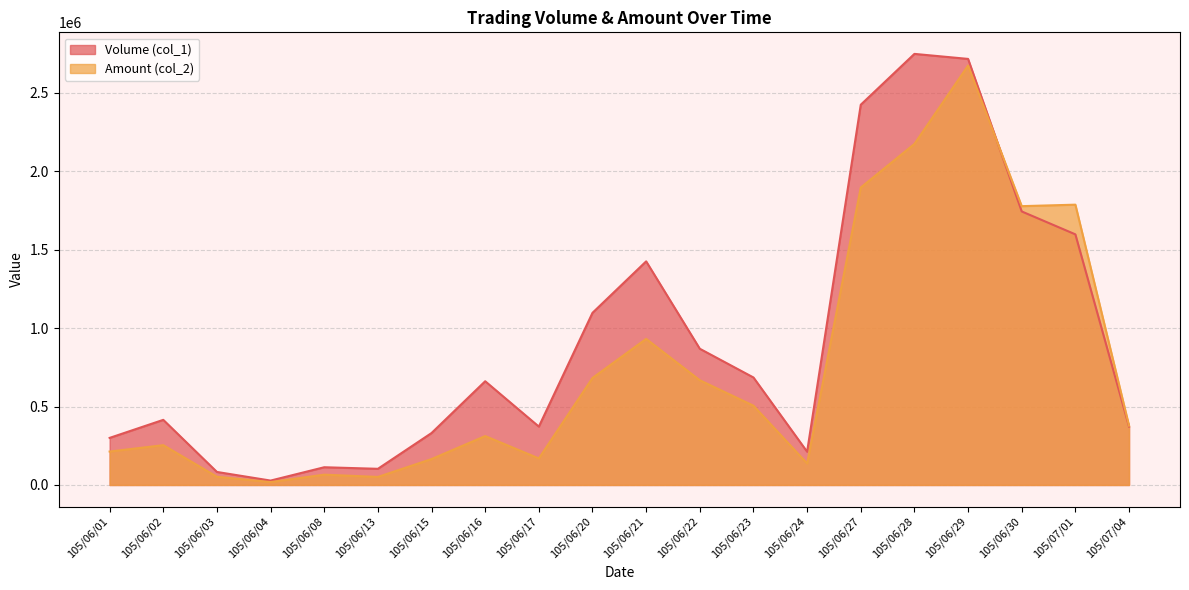

What is the difference between the Amount (col_2) values at 105/06/13 and 105/06/29?

2621460